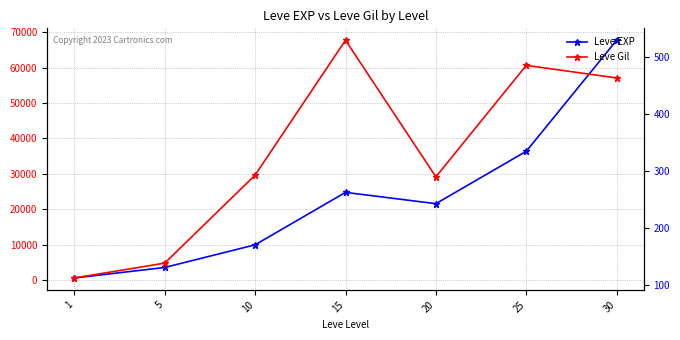

What is the difference between the second highest and minimum values in the Leve Gil series?

372